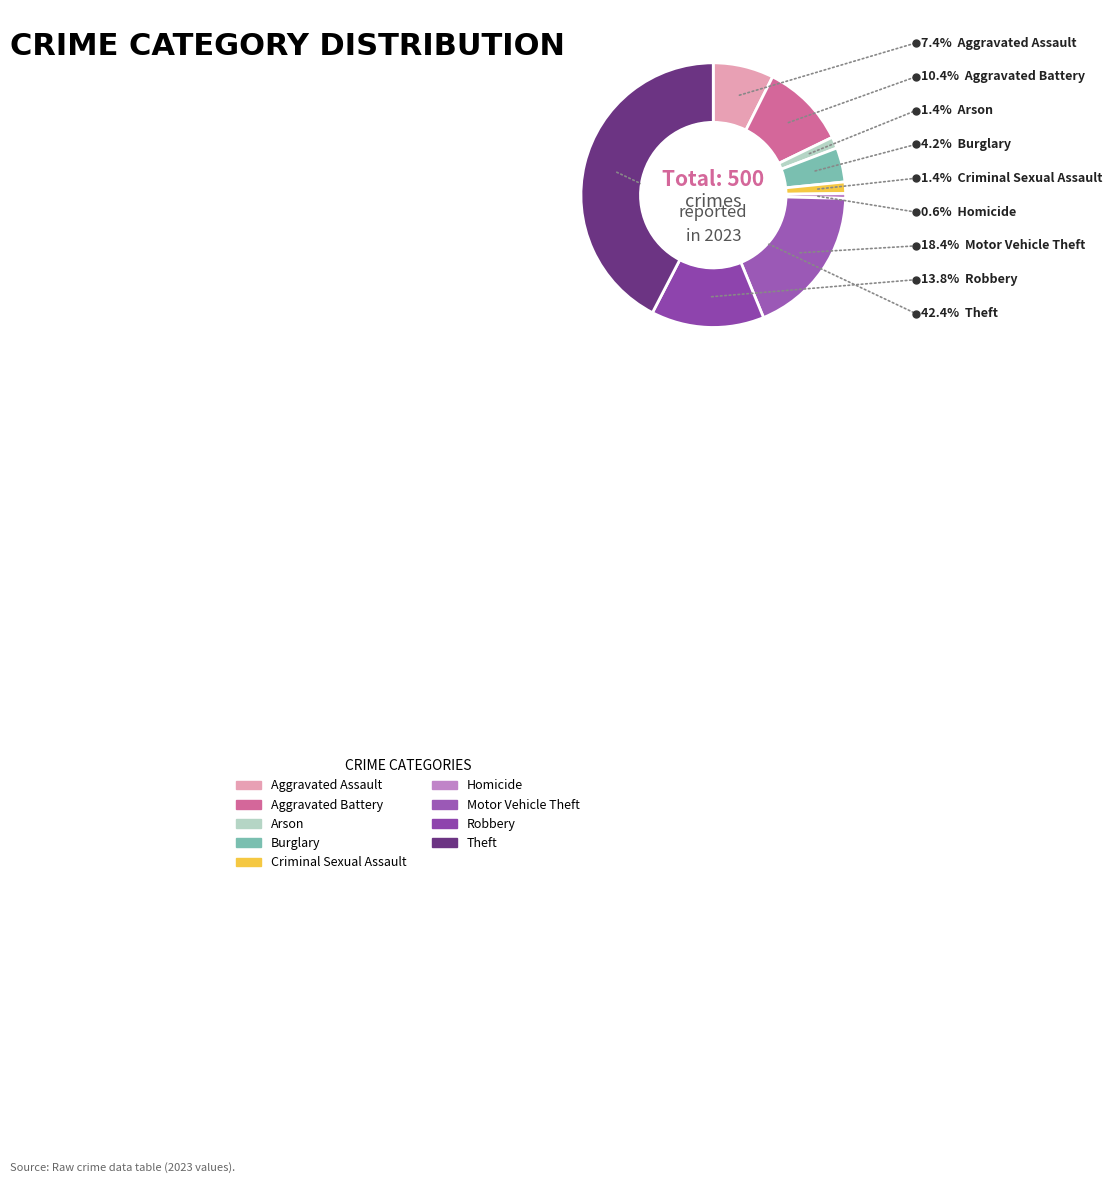

To the nearest percent, what is the difference between the Arson and Aggravated Battery slice percentages?

9%